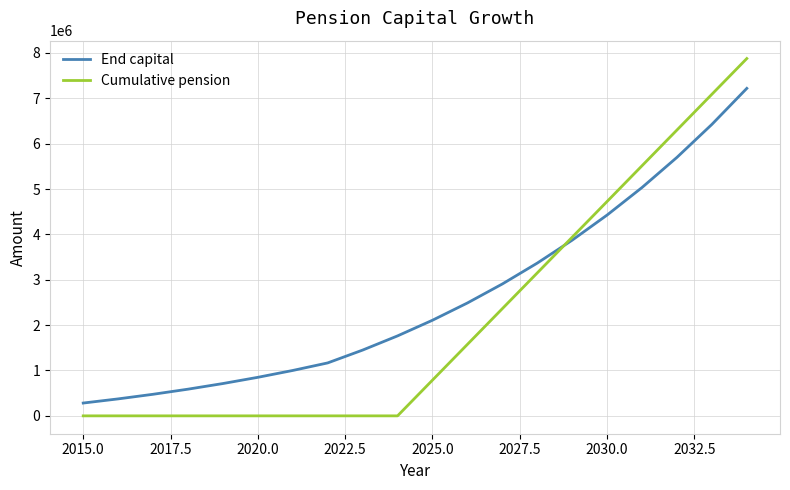

Which series has the largest range (max minus min)?

Cumulative pension